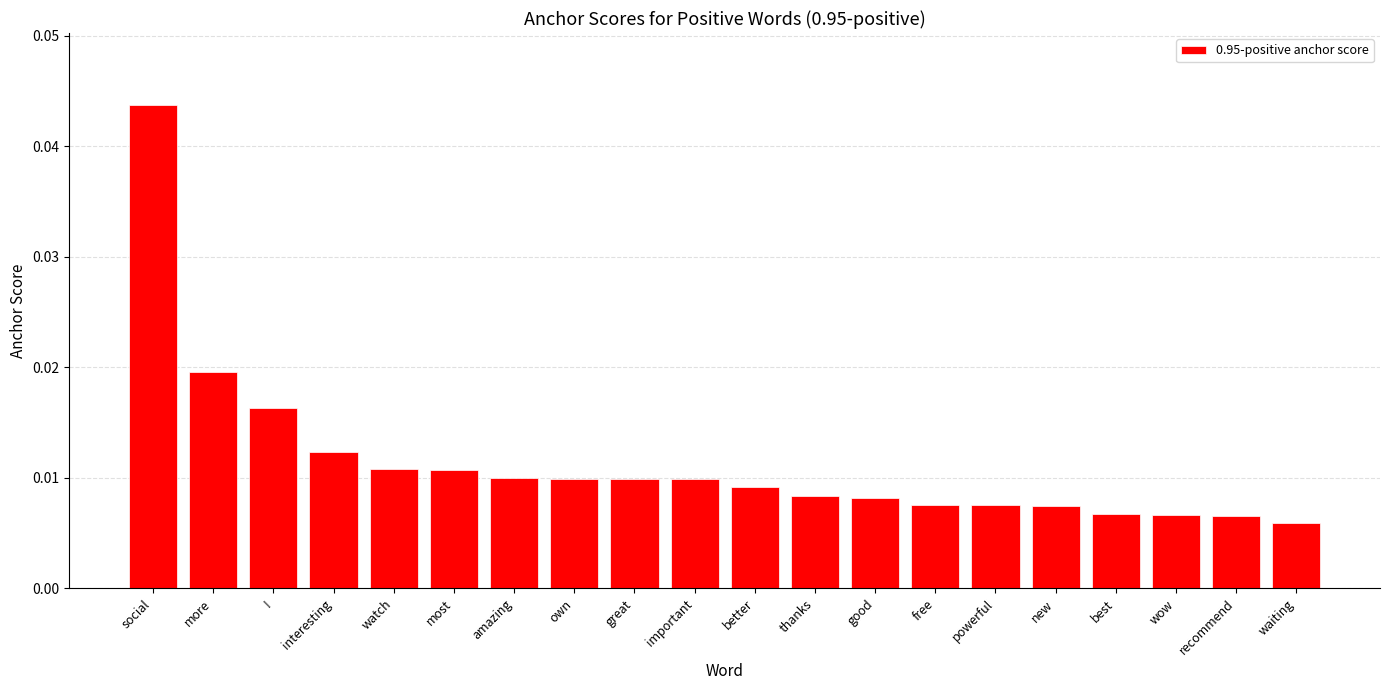

Which has a higher value, thanks or watch?

watch